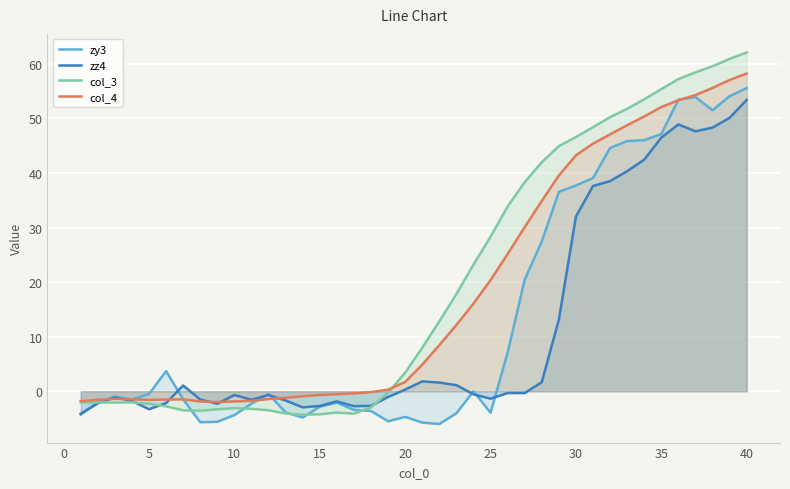

How many times do zy3 and col_3 cross each other?

6